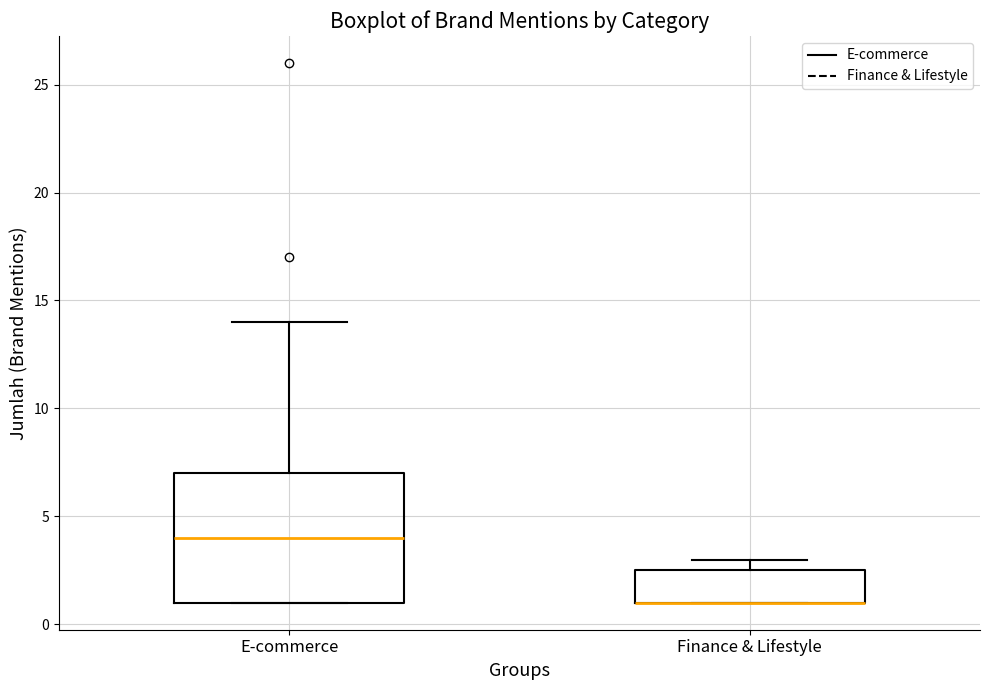

Comparing the boxes themselves (not the whiskers), which one is the tallest?

E-commerce